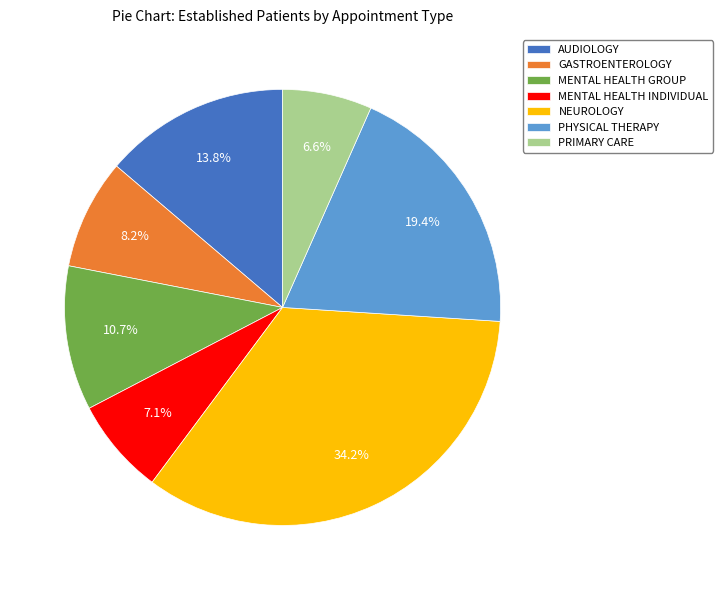

Is AUDIOLOGY the majority of the pie?

No